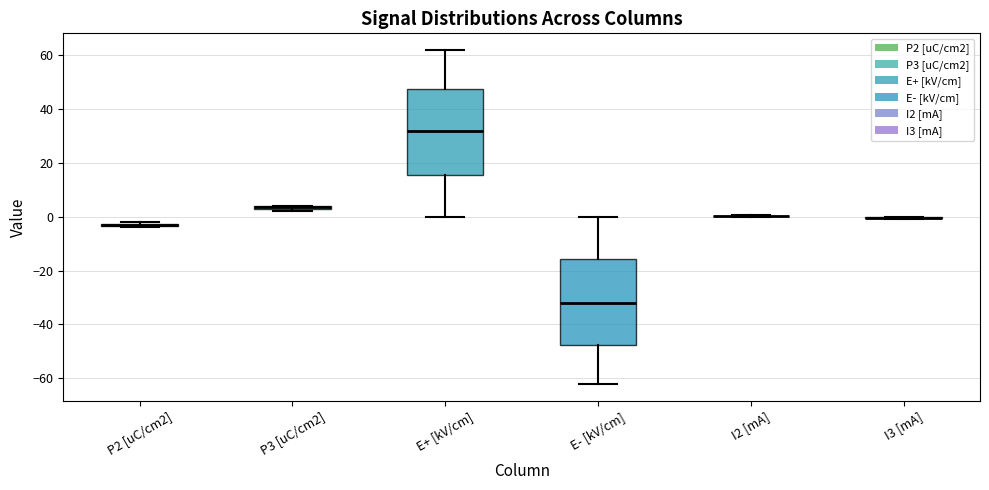

Where is the lower edge of the box for E+ [kV/cm] on the y-axis? The values are not printed on the chart, so give them approximately, as read against the axis.

16